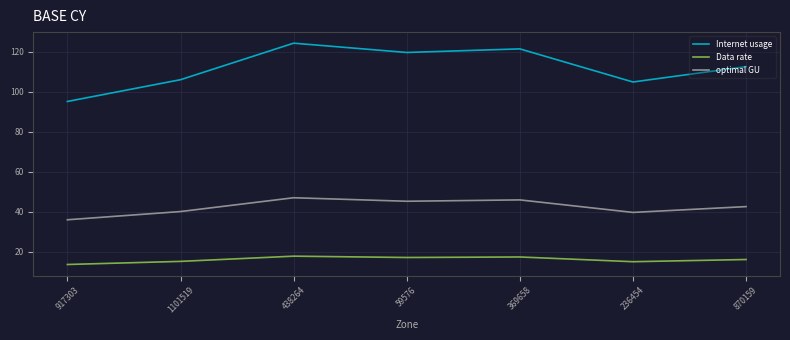

How many categories are shown in the chart?

7